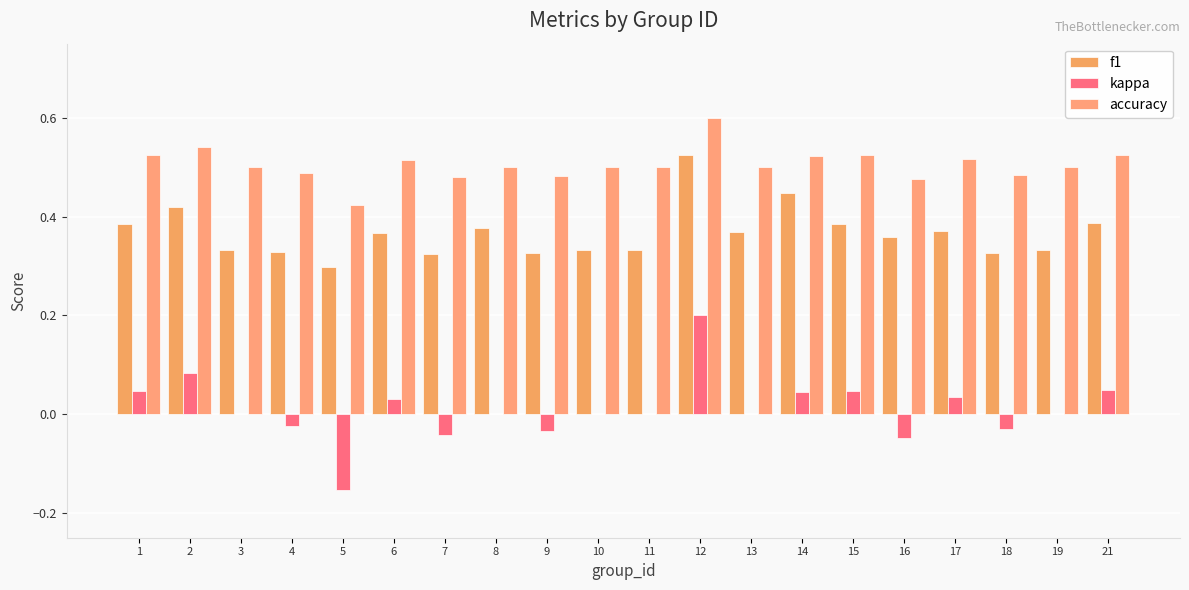

At which category is the sum across all series the highest?

12